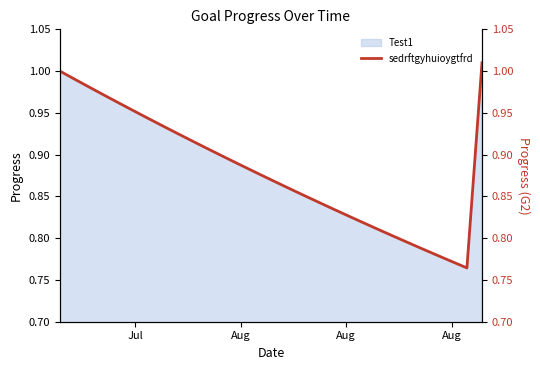

Does the chart have visible grid lines?

No